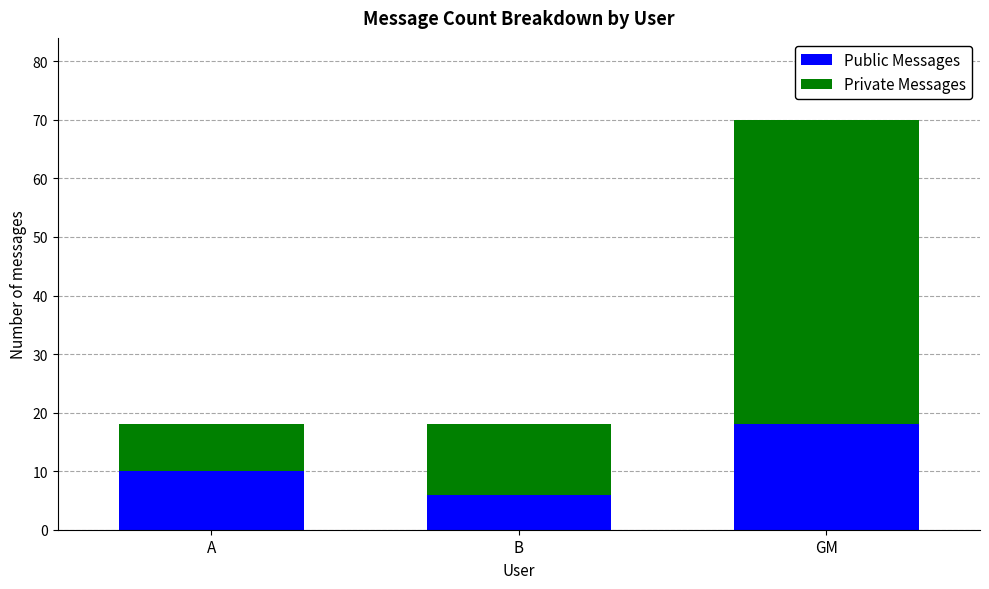

Does the chart contain any negative values?

No